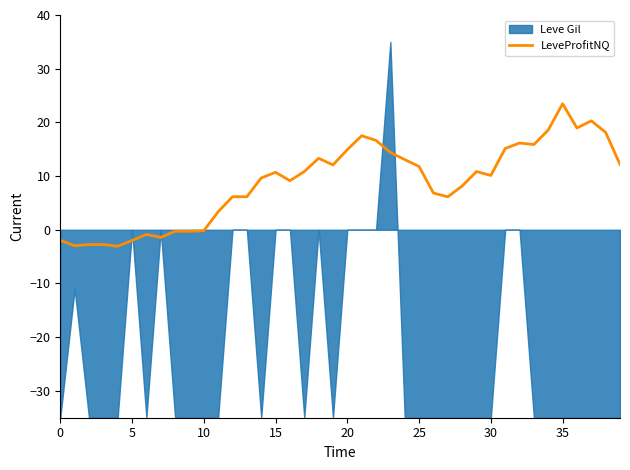

What is the difference between the second highest and second lowest values?

23.3